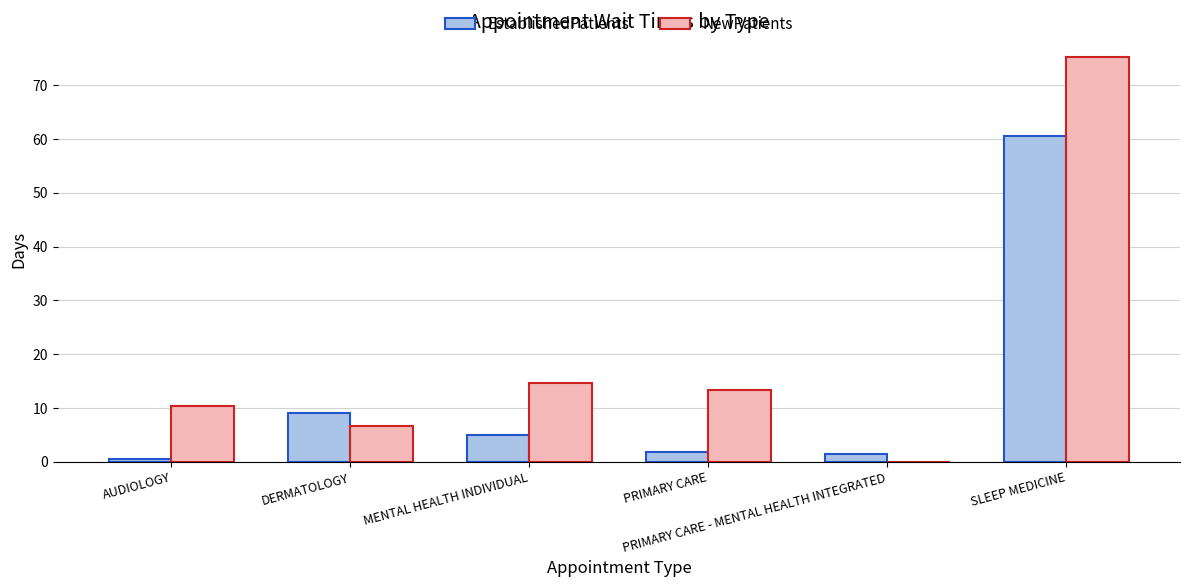

At which label does NewPatients first exceed 13?

MENTAL HEALTH INDIVIDUAL